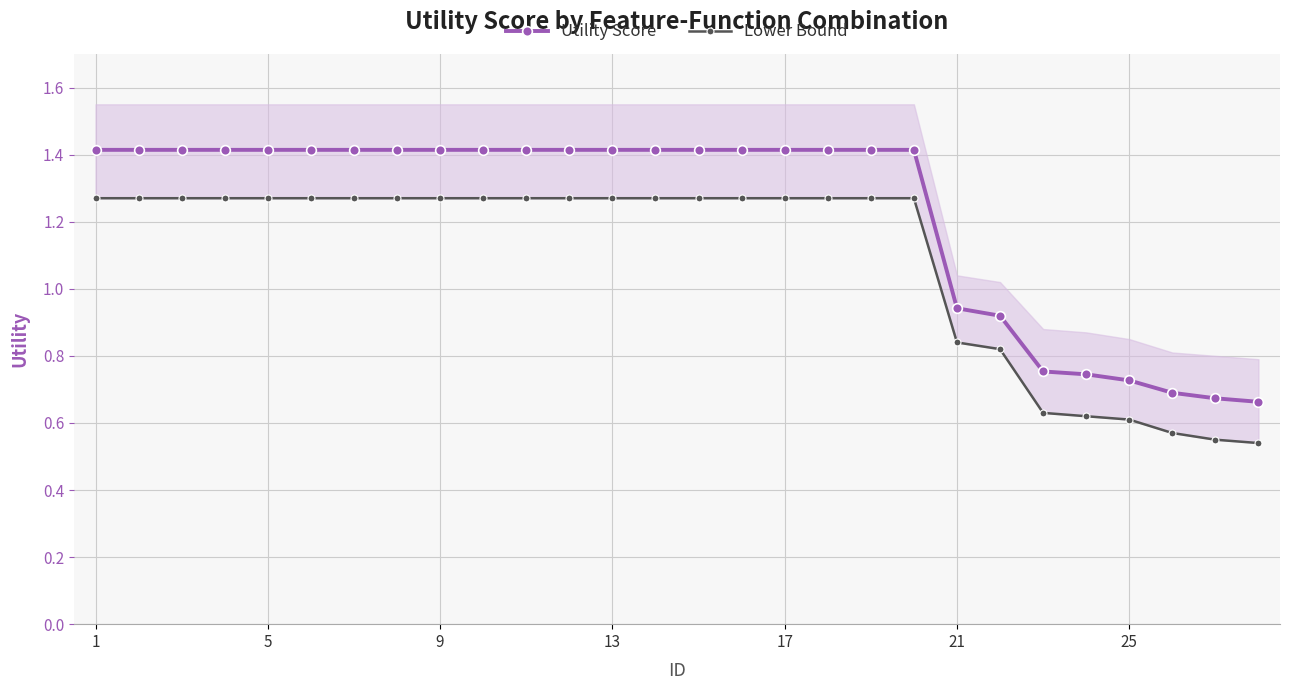

True or false: Lower Bound and Utility Score cross at least once.

False